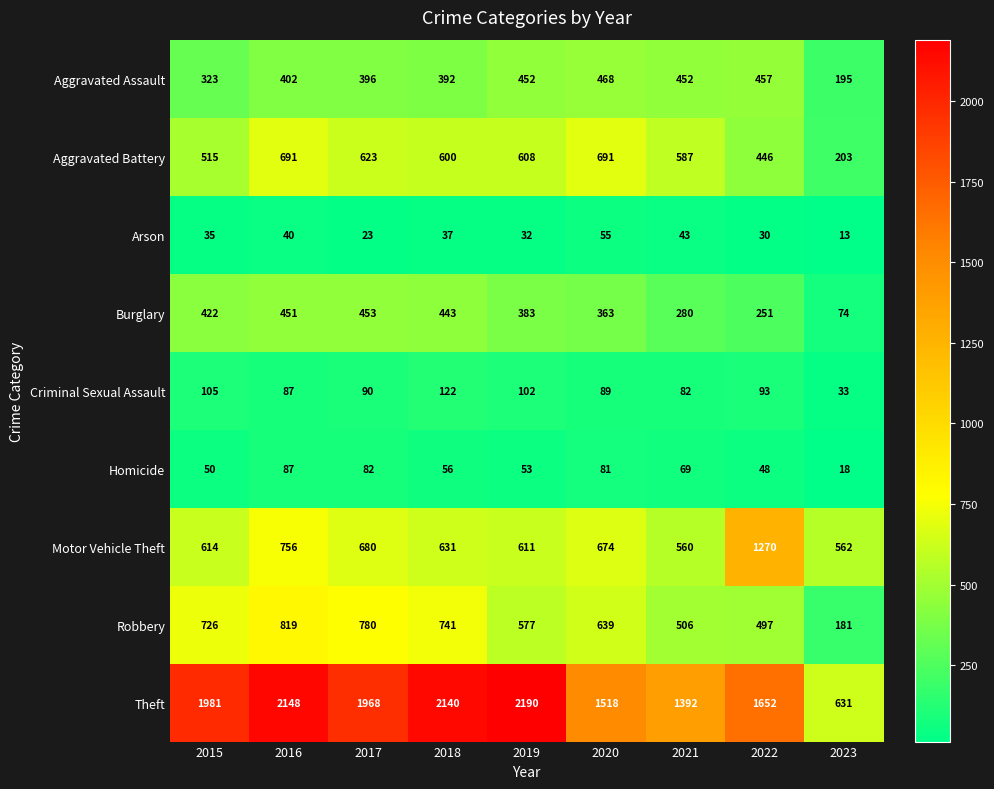

At which category is the sum across all series the highest?

2016